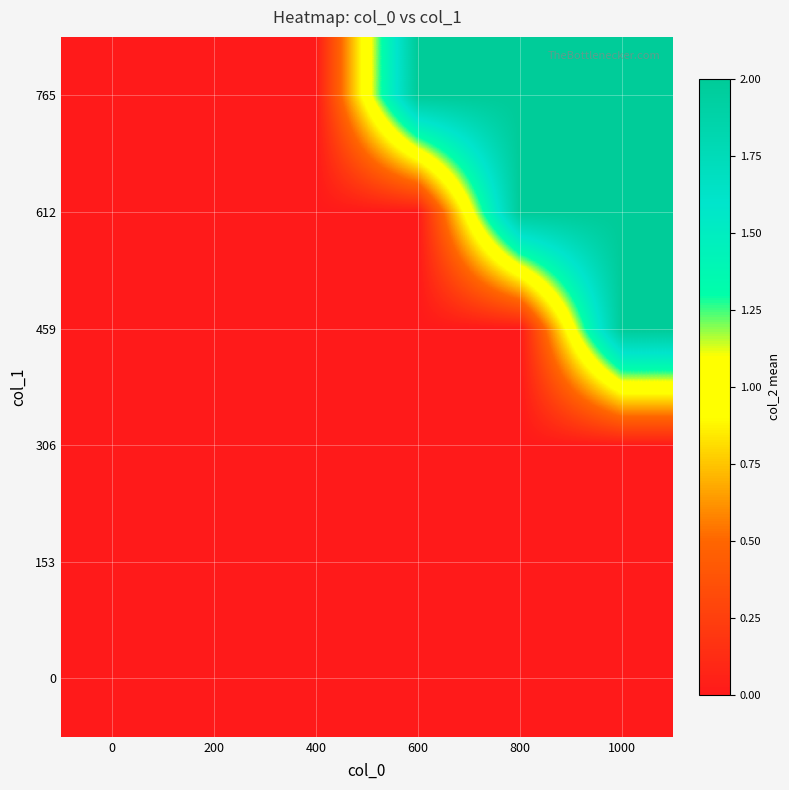

How many distinct data groups are displayed?

6